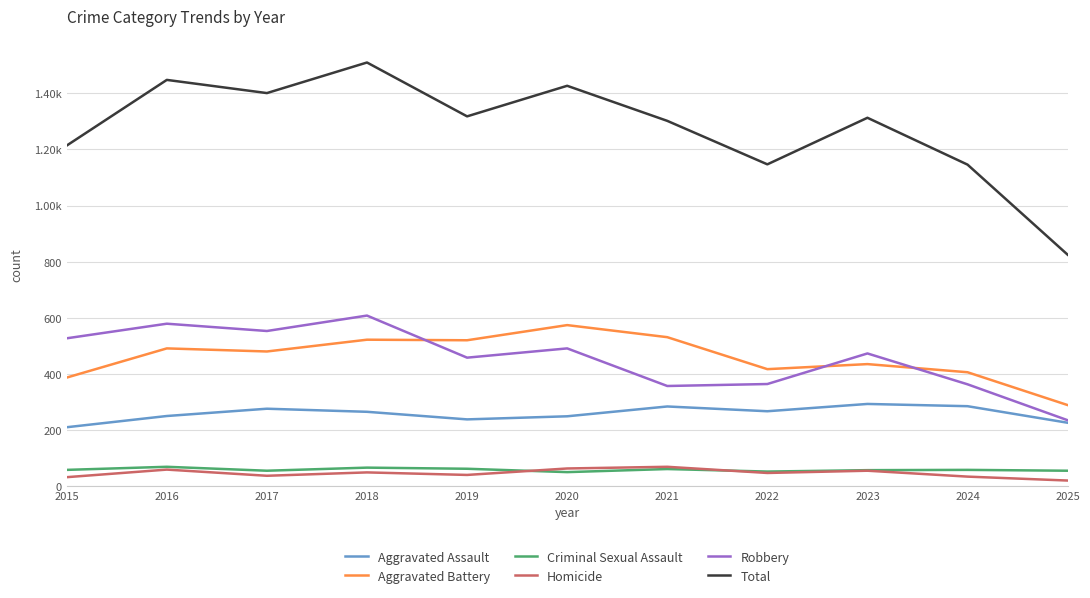

Is this an area chart (filled region under the line)?

No